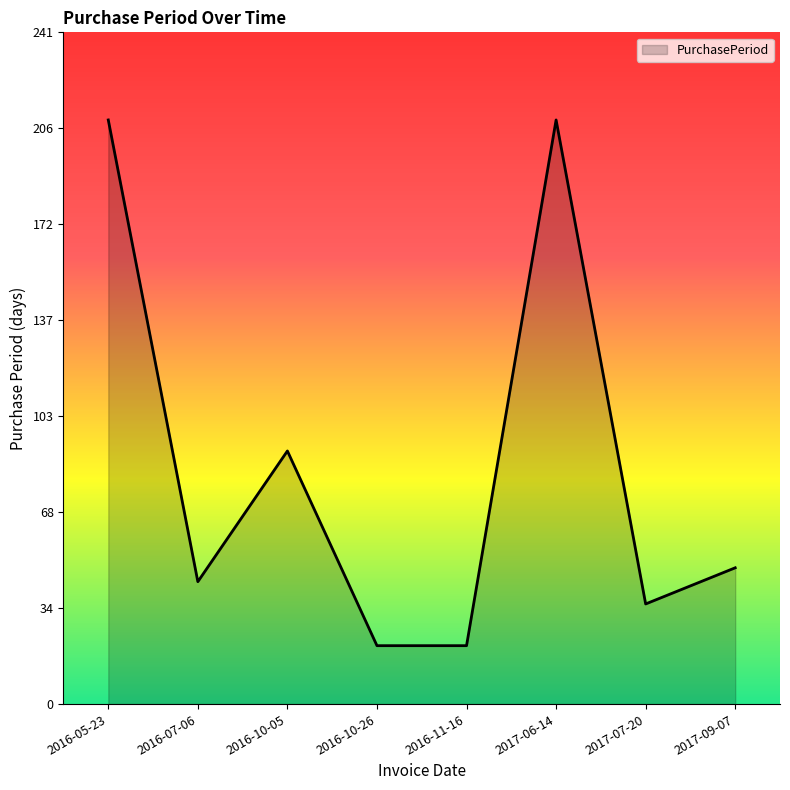

What is the change in value from 2016-05-23 to 2016-11-16?

-189